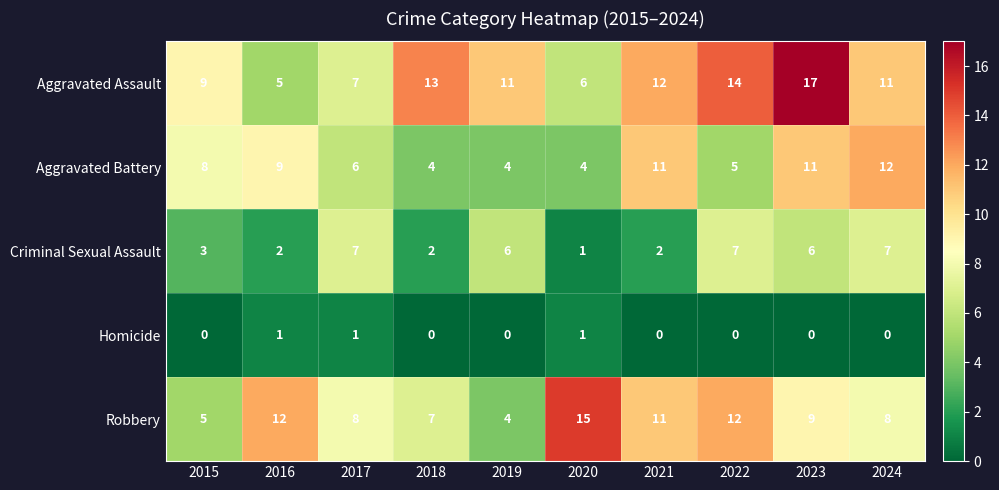

At how many categories does at least one series exceed 7?

10